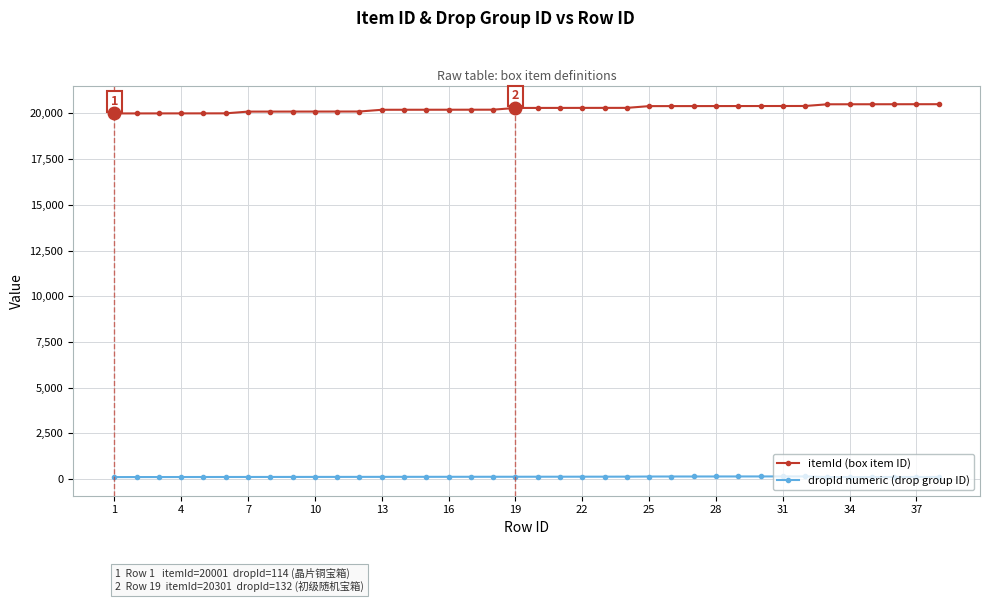

True or false: dropId numeric (drop group ID) and itemId (box item ID) cross at least once.

False